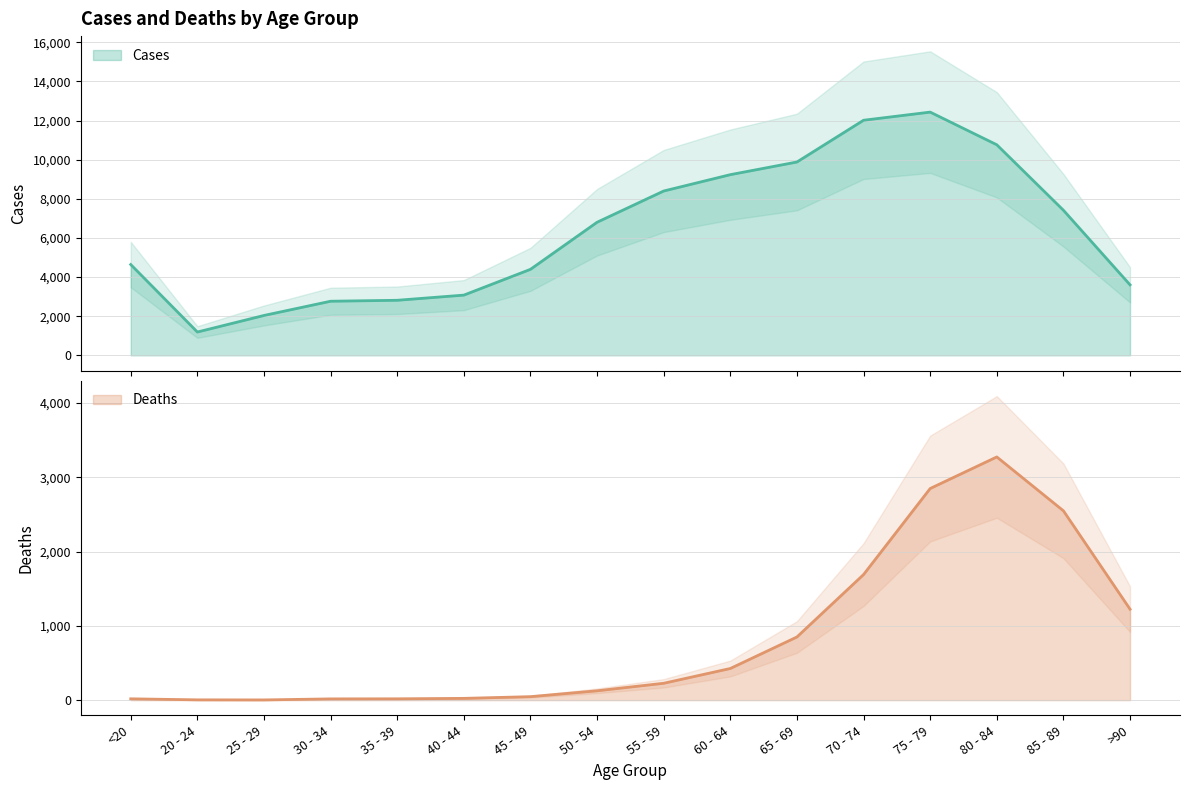

Reading left to right, extract all data points from this chart.

Deaths: <20=18	20 - 24=4	25 - 29=3	30 - 34=17	35 - 39=18	40 - 44=24	45 - 49=47	50 - 54=126	55 - 59=227	60 - 64=426	65 - 69=850	70 - 74=1690	75 - 79=2848	80 - 84=3273	85 - 89=2548	>90=1224
Cases: <20=4641	20 - 24=1191	25 - 29=2038	30 - 34=2765	35 - 39=2814	40 - 44=3078	45 - 49=4396	50 - 54=6803	55 - 59=8400	60 - 64=9236	65 - 69=9883	70 - 74=12018	75 - 79=12434	80 - 84=10764	85 - 89=7417	>90=3604